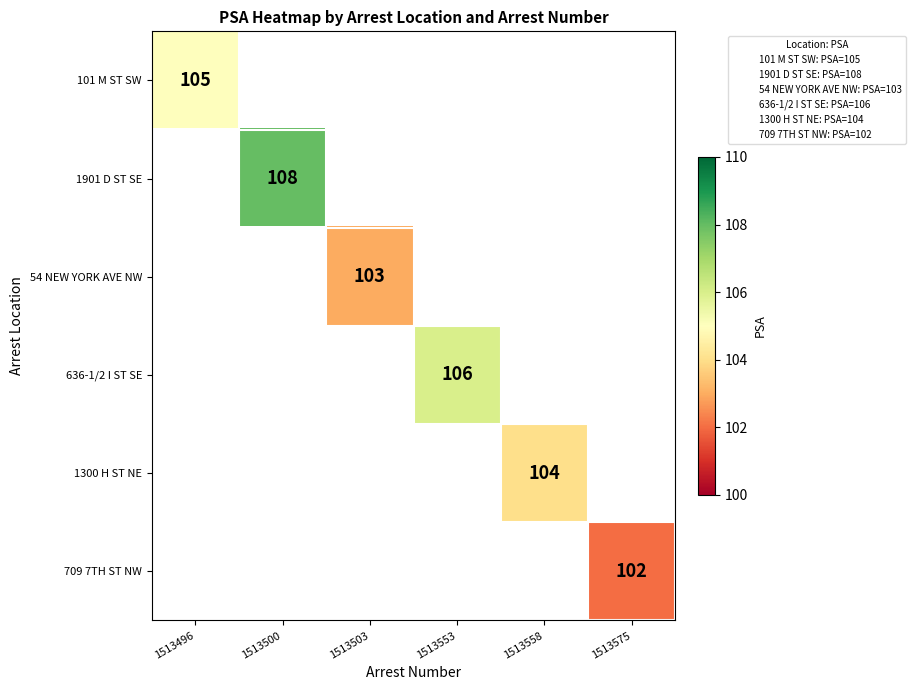

True or false: 636-1/2 I ST SE has a value of 178 at 1513553.

False